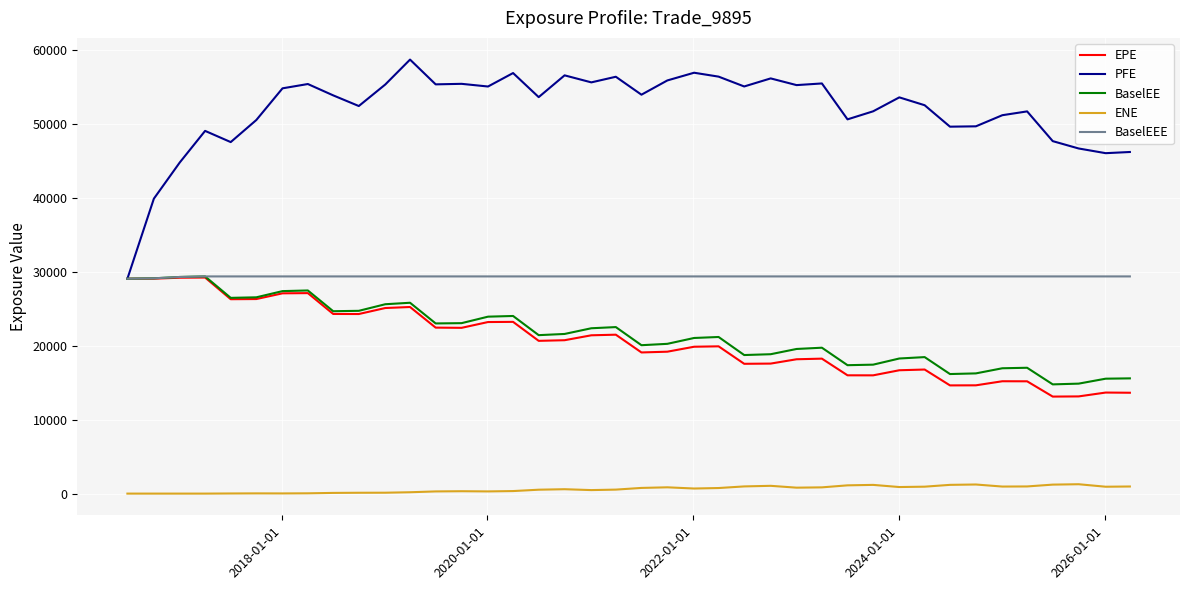

True or false: EPE and ENE intersect in this chart.

False